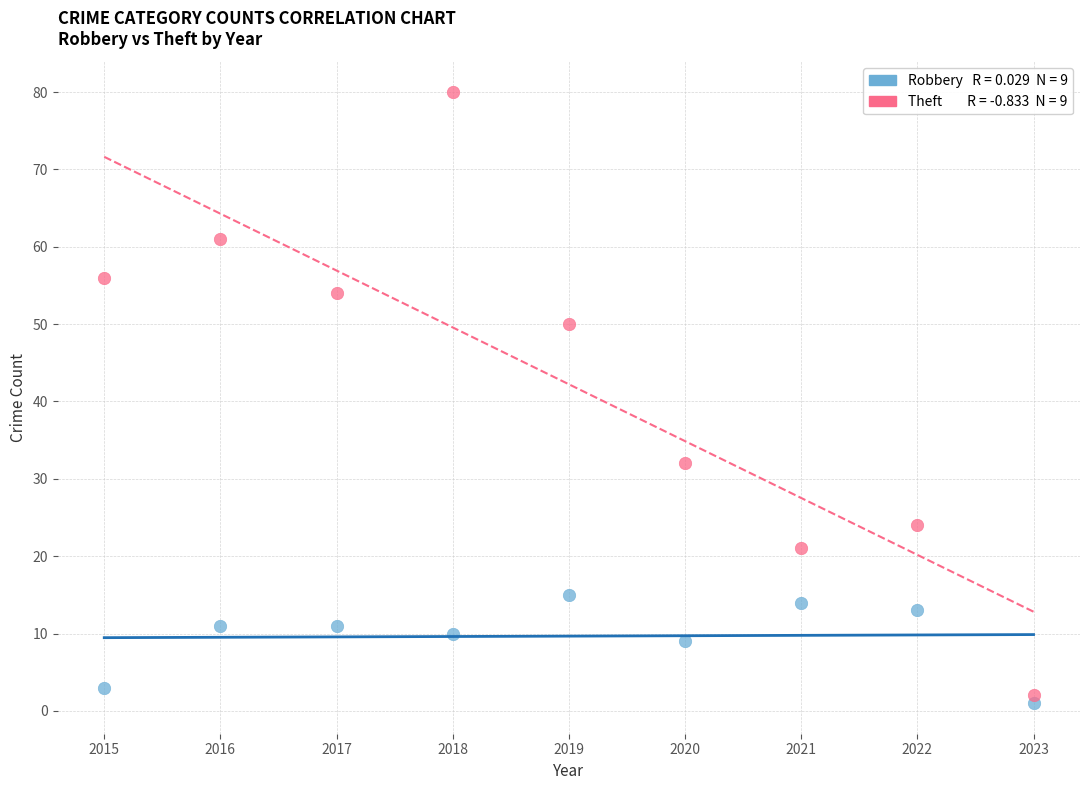

Across all data points, what is the range of Y values (max minus min)?

79